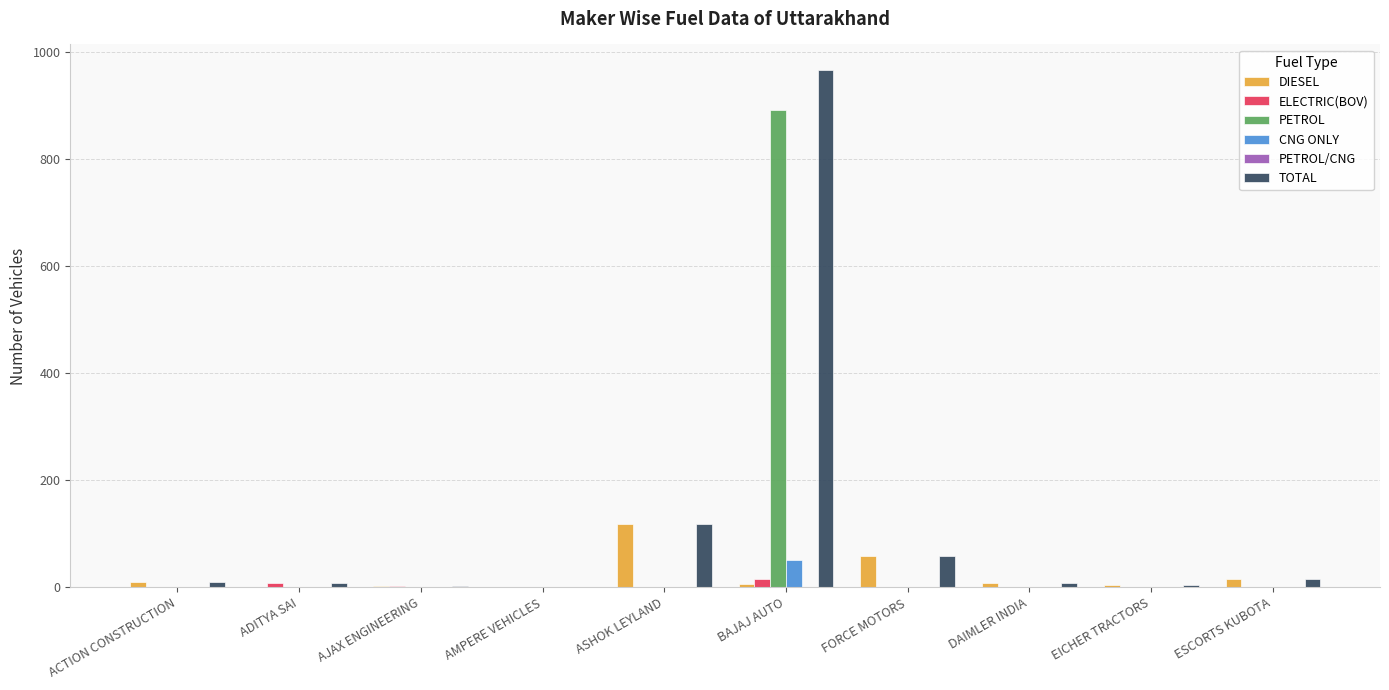

Is it true that CNG ONLY equals 0 at FORCE MOTORS?

True